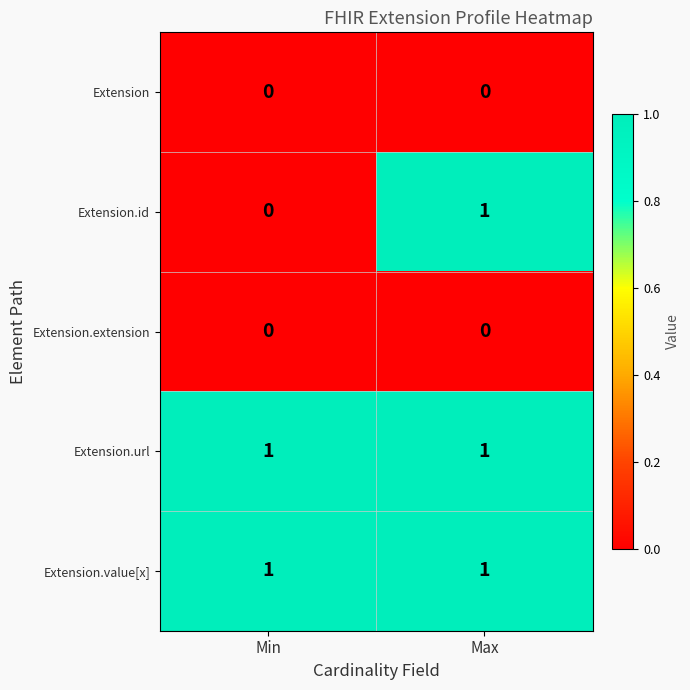

Is it true that Extension.extension equals 0 at Min?

True